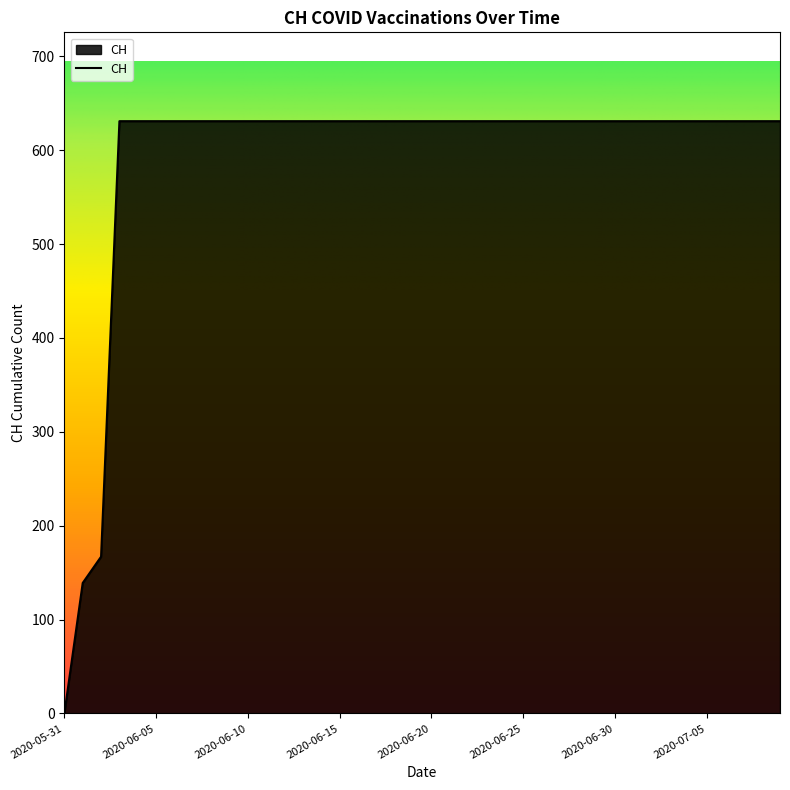

What is the maximum value shown in the chart?

631